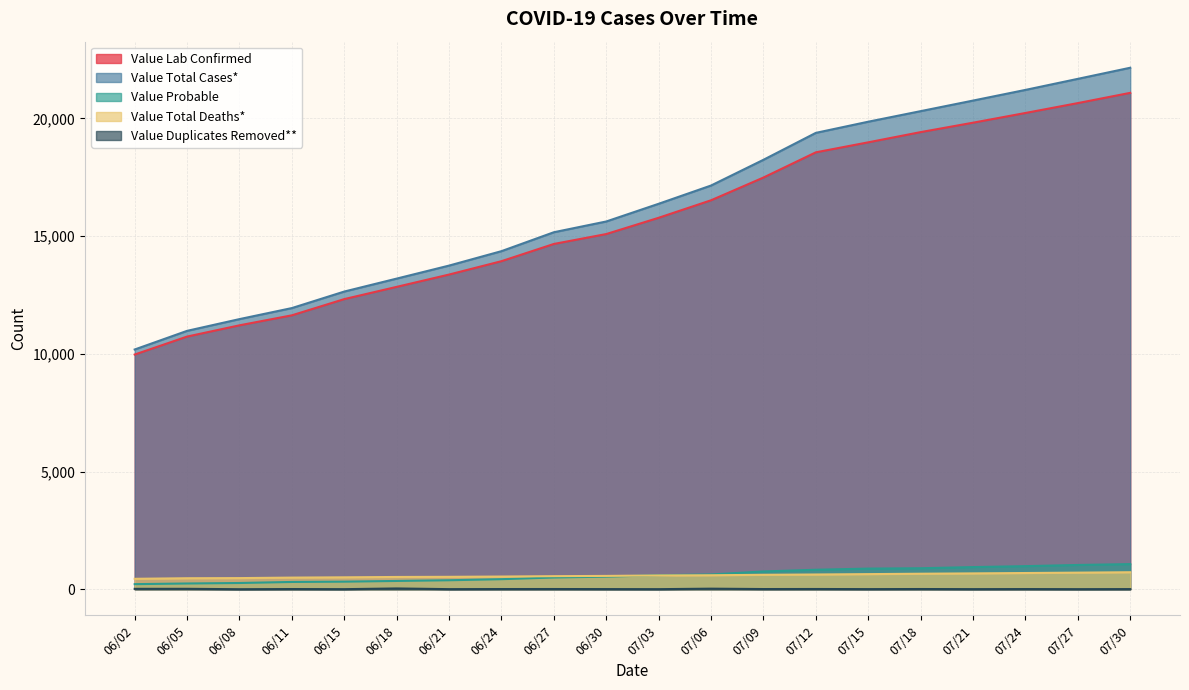

What position from the left is 06/30?

10